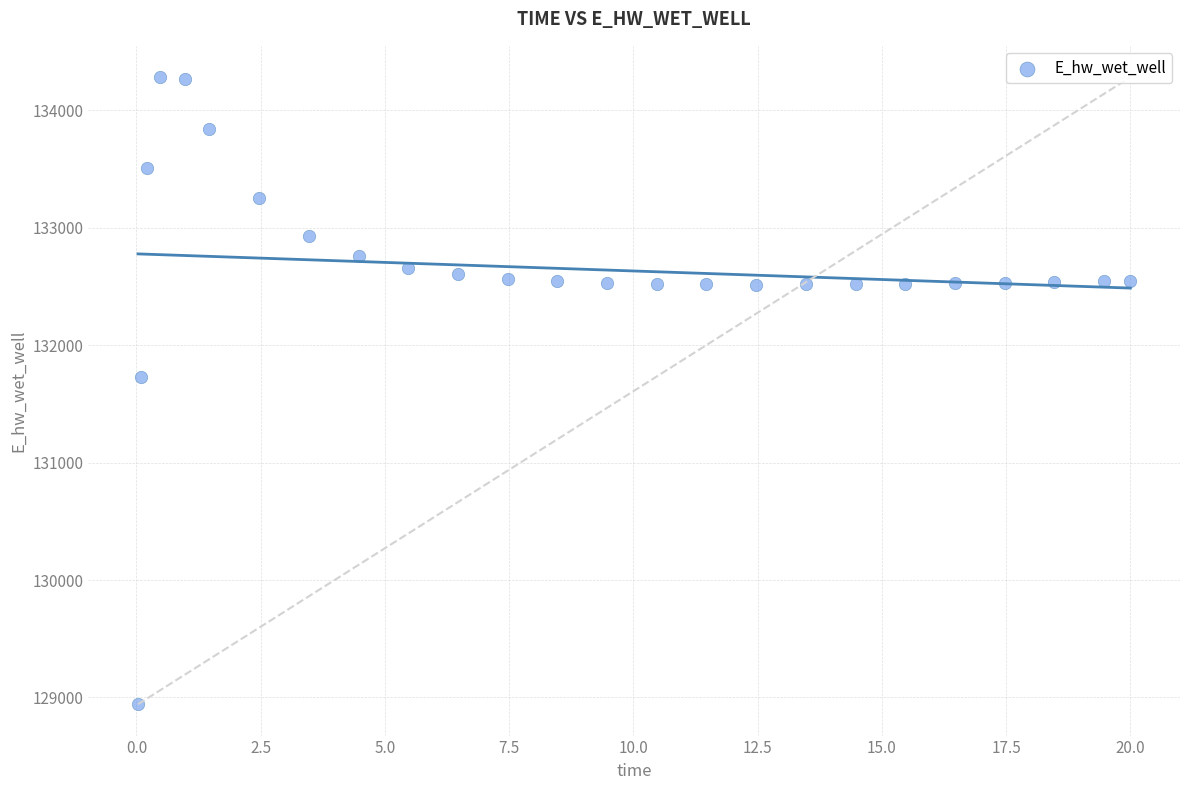

What is the range of Y values (max minus min)?

5340.7